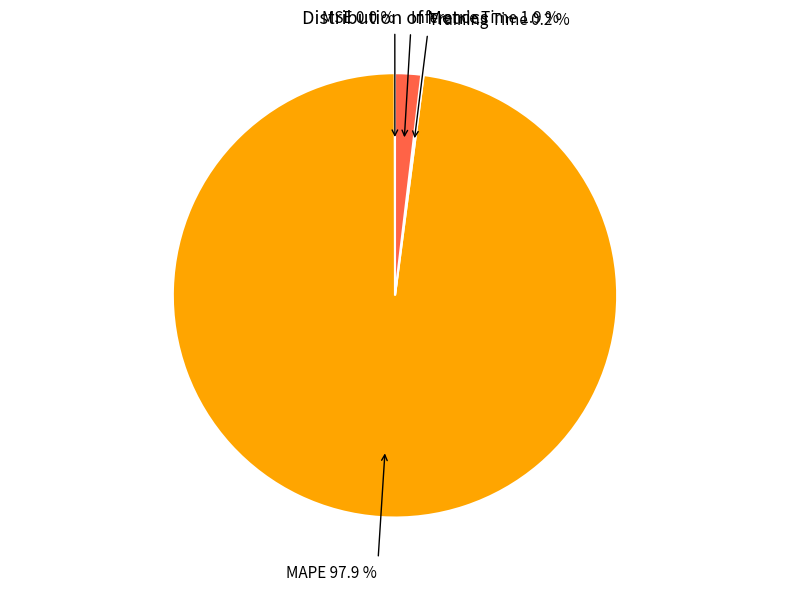

To the nearest percent, what is the difference between the largest and smallest slice percentages?

98%